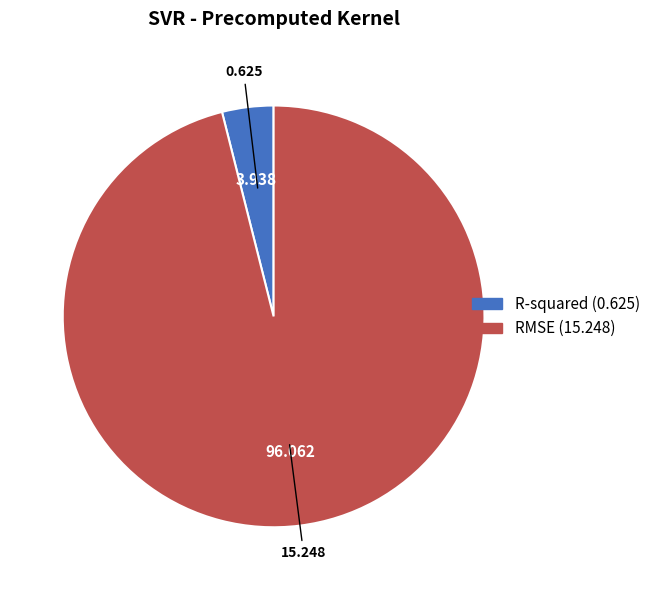

How many segments does this pie chart have?

2